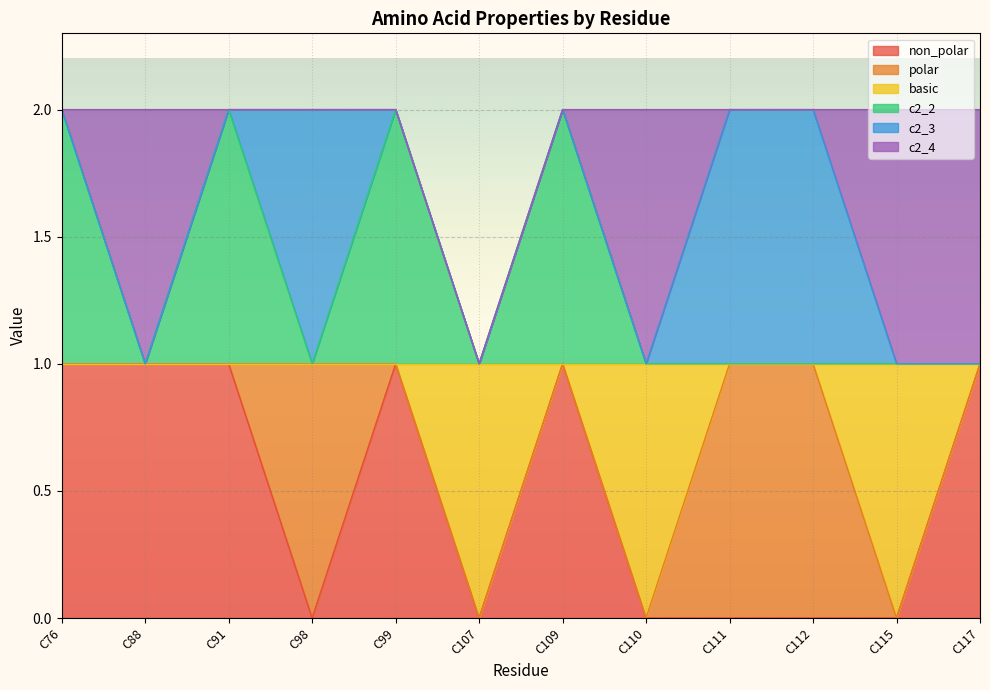

Which has a higher value, C107 or C98?

C107